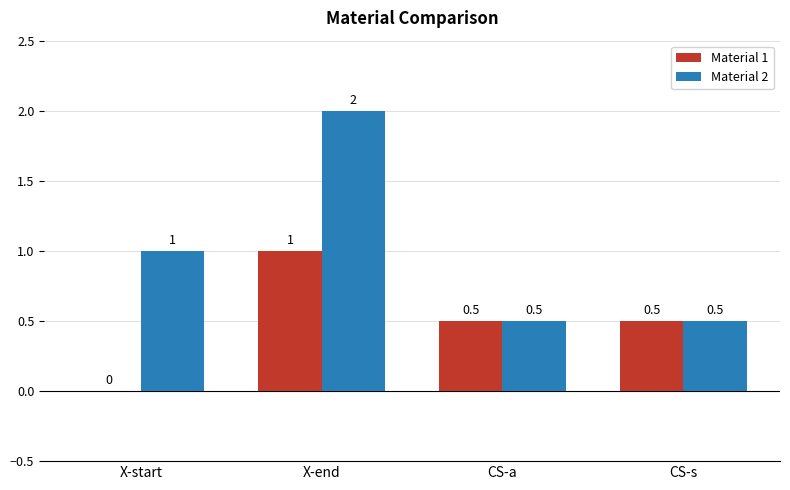

At which label is Material 2 closest to 1?

X-start